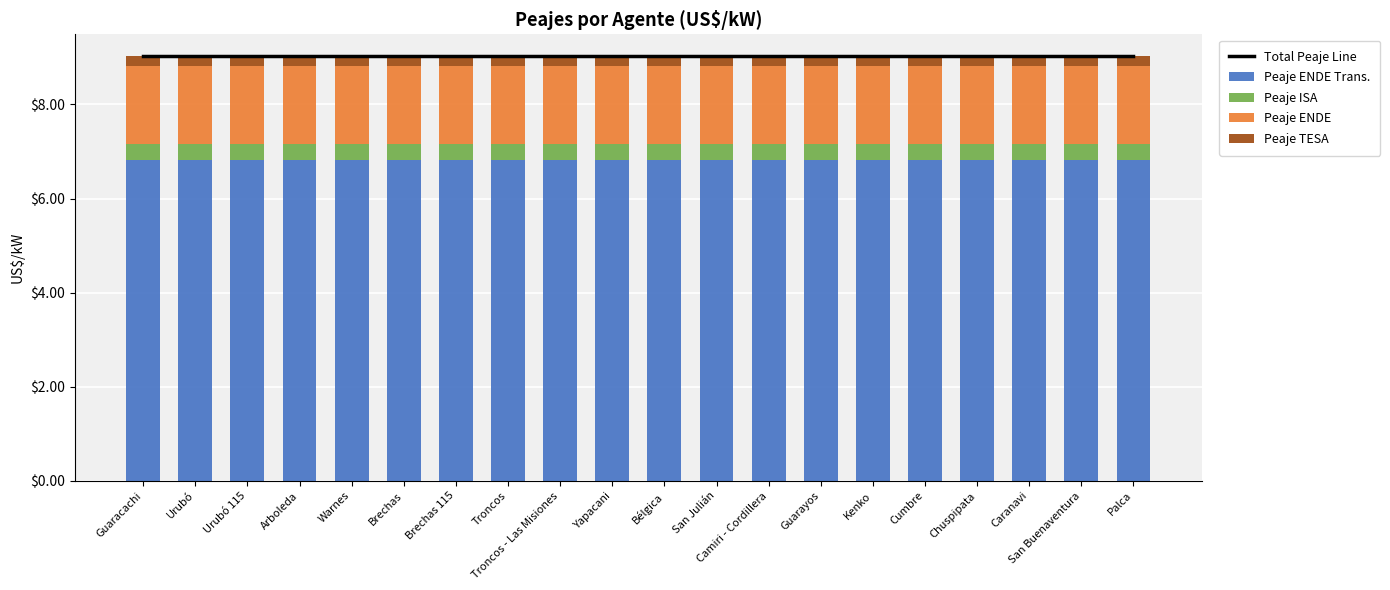

What is the label of the 18th bar from the left?

Caranavi